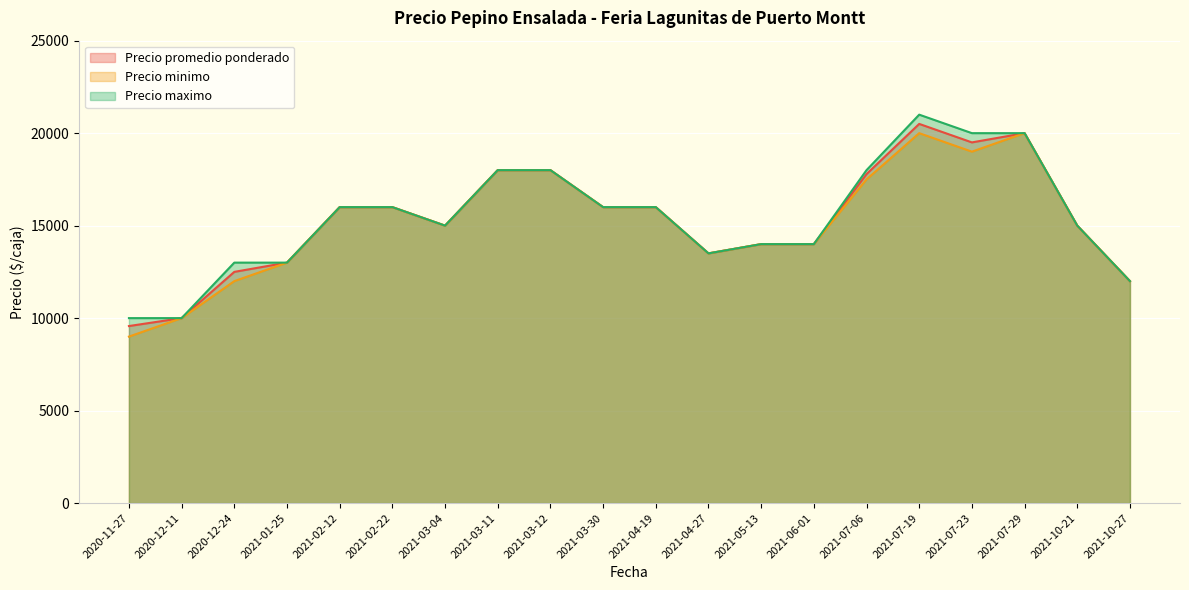

Is the value of Precio minimo at 2021-10-27 greater than the value of Precio maximo at 2021-07-19?

No